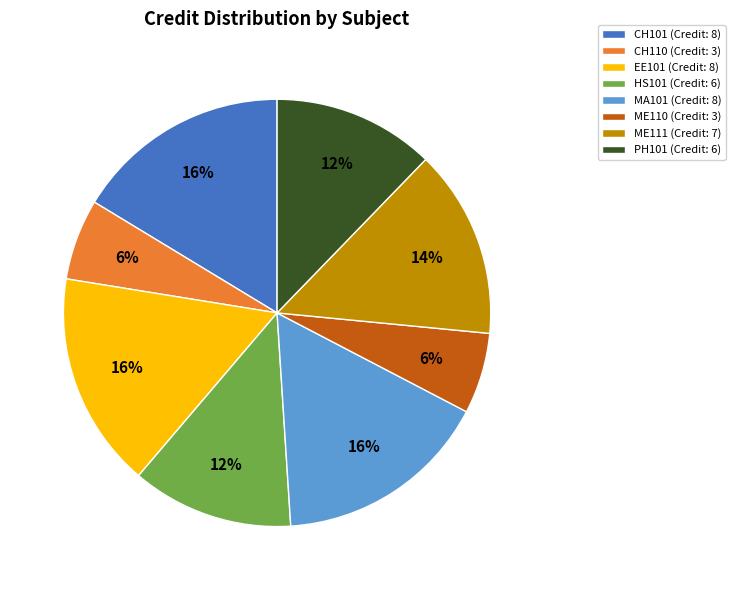

The EE101 slice represents 25% of the pie. True or false?

False